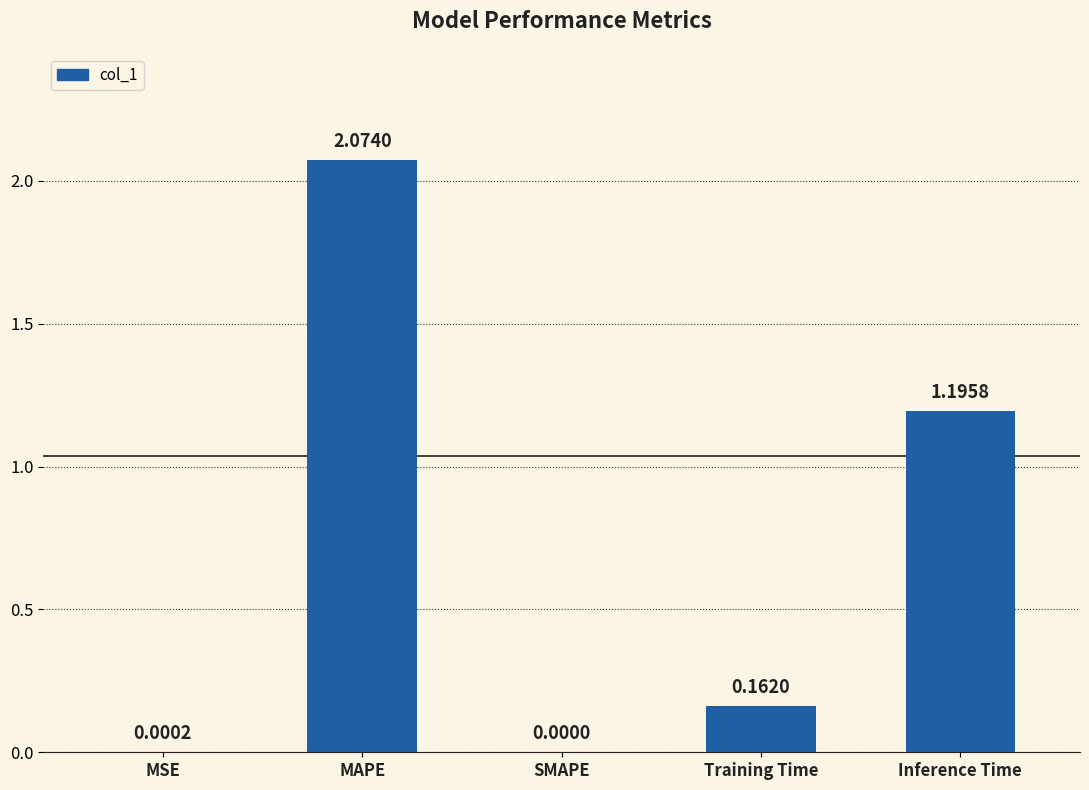

Where is the data nearest to the value 1?

Inference Time